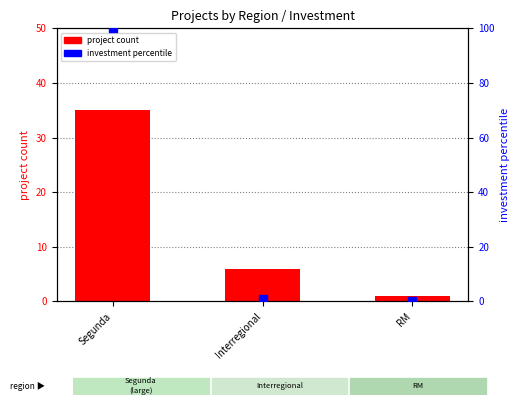

Which series has the largest Y range (max minus min)?

investment percentile